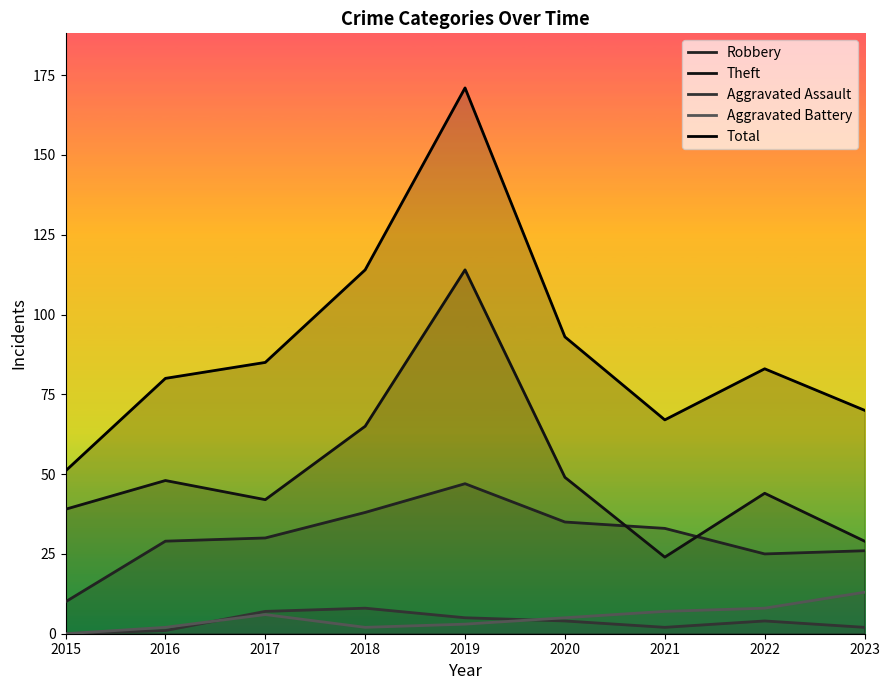

What is the sum of all Theft values?

454